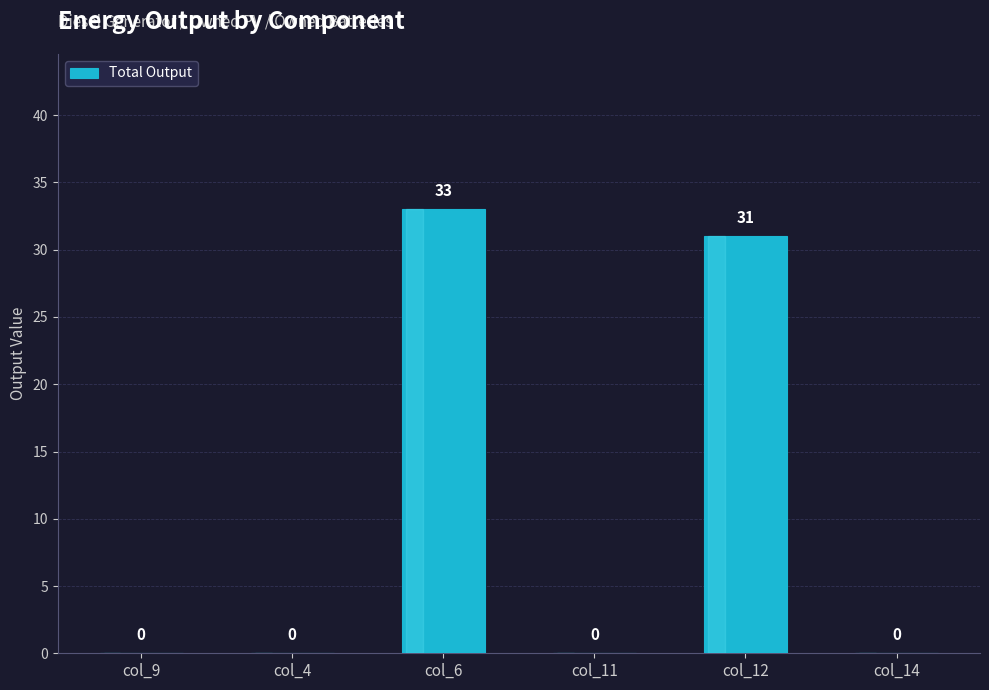

What is the greatest value displayed?

33